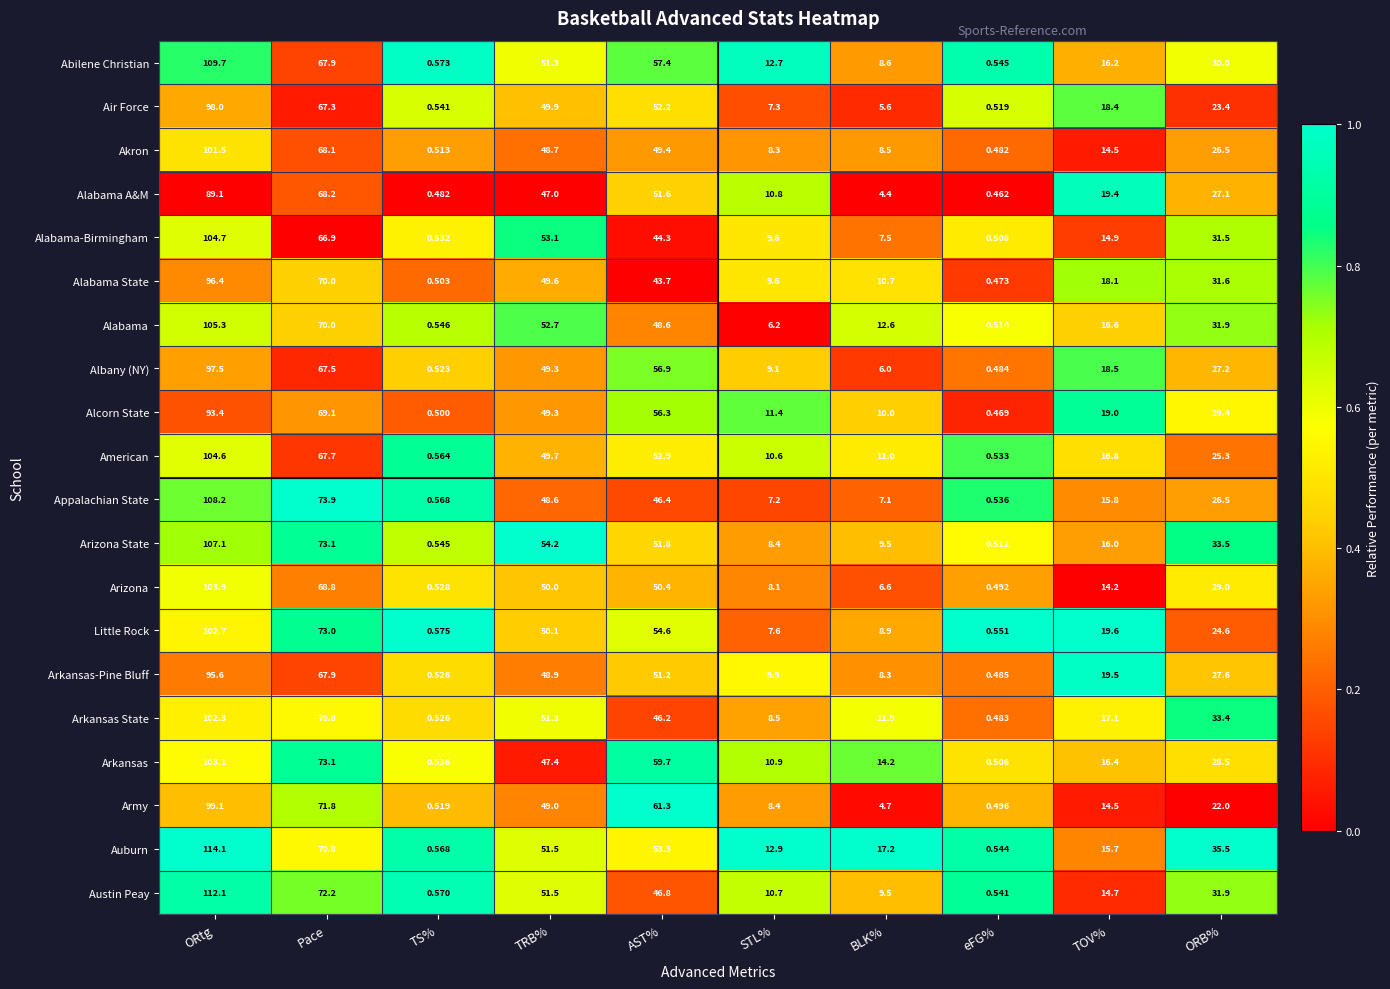

At which category is the sum across all series the highest?

ORtg